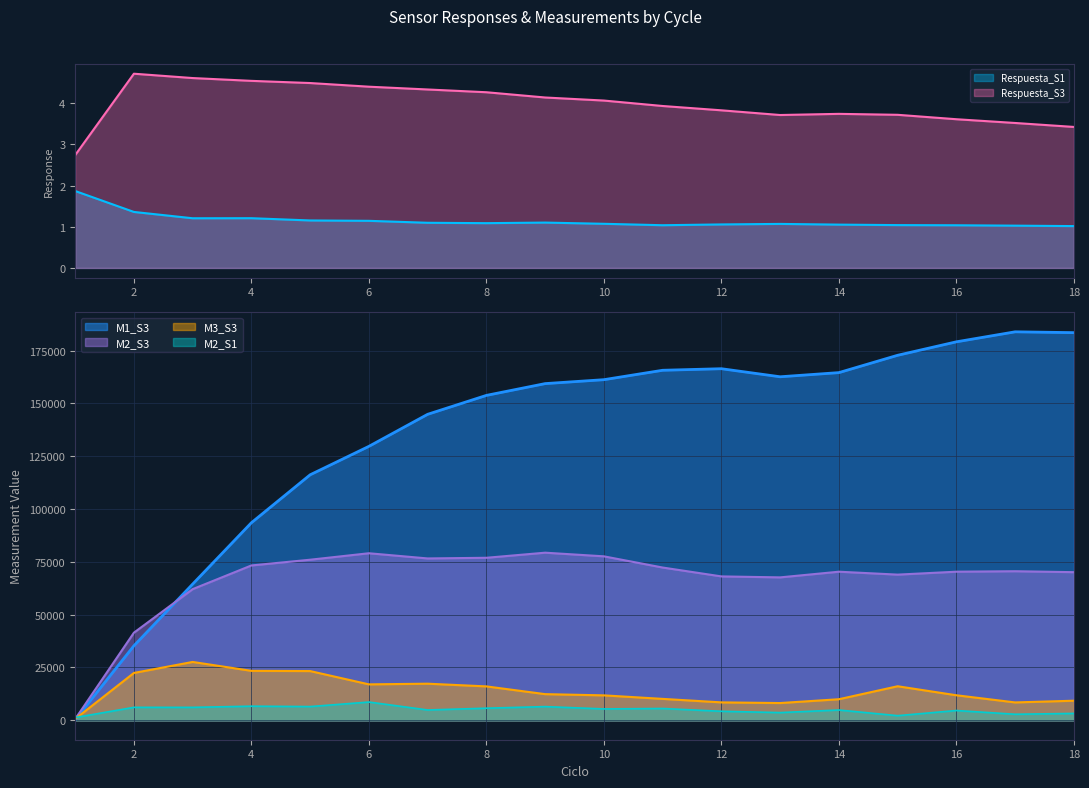

What is the value of the M1_S3 point at the 15th from the left?

172779.1